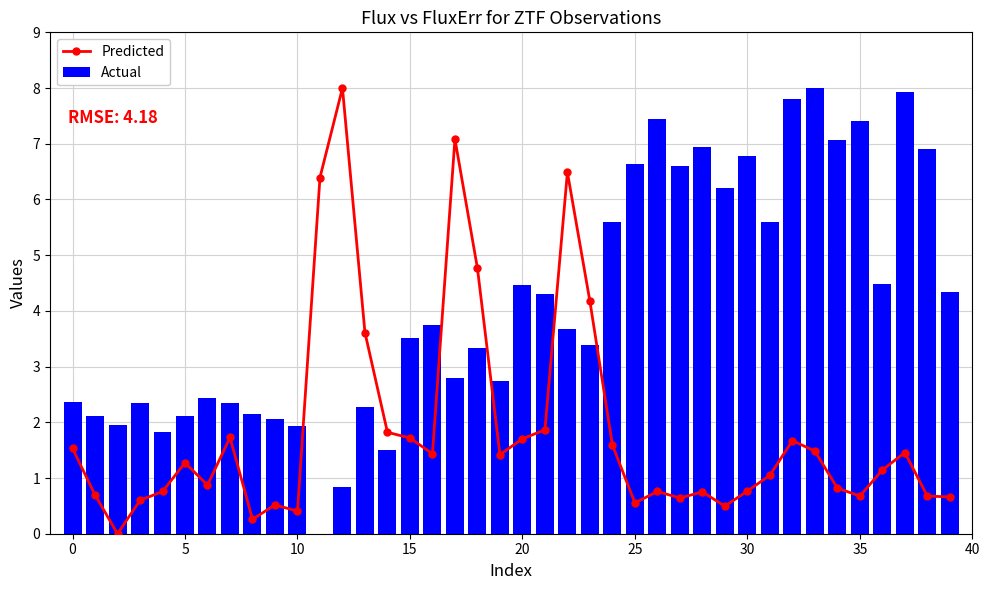

What is the difference between the highest and lowest values at 39?

3.7